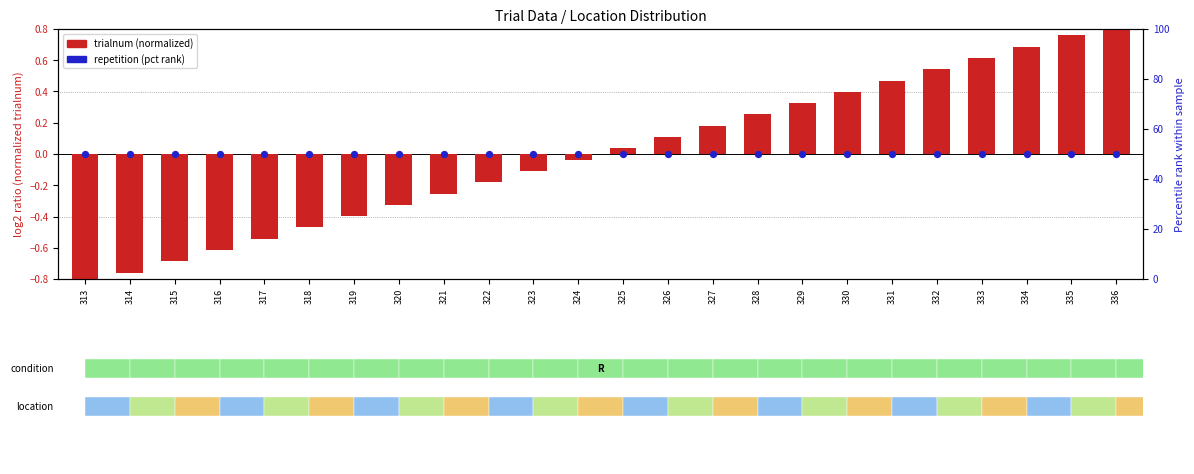

At which category is the sum across all series the highest?

336